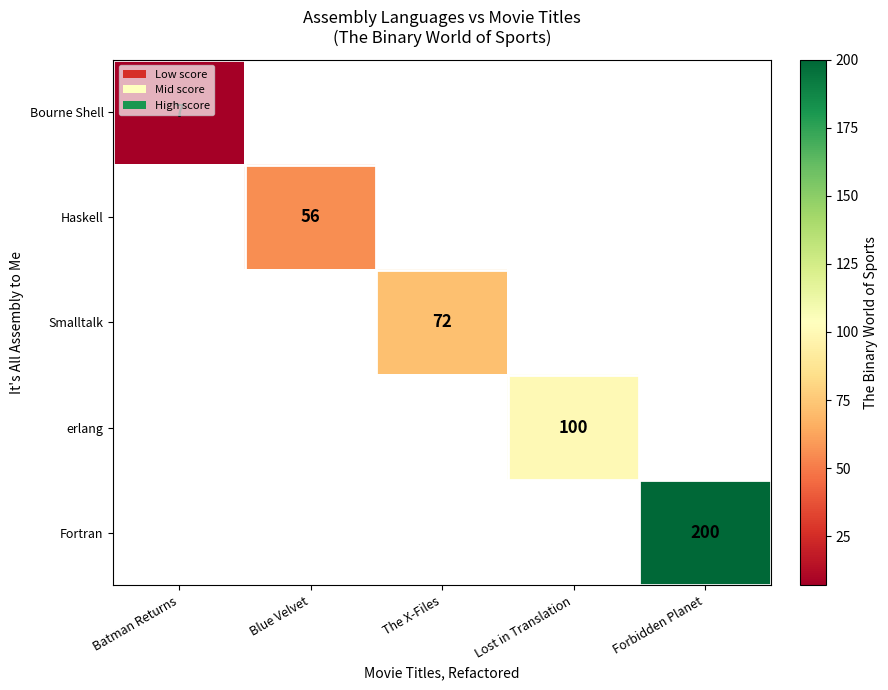

At how many categories does at least one series exceed 164?

1